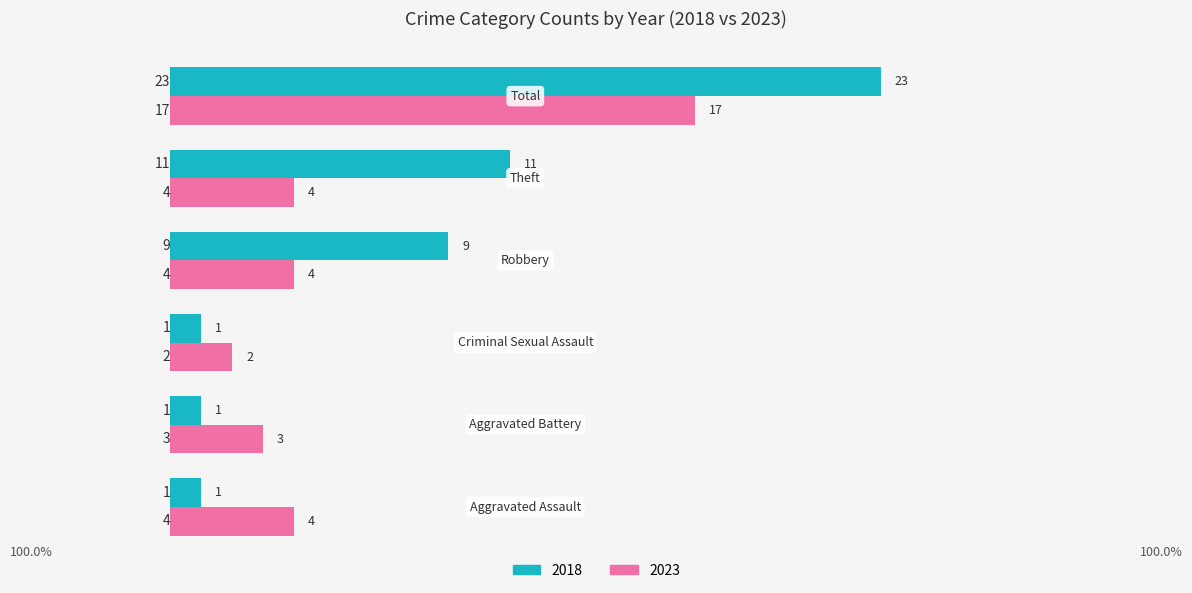

At how many categories does at least one series exceed 6?

3